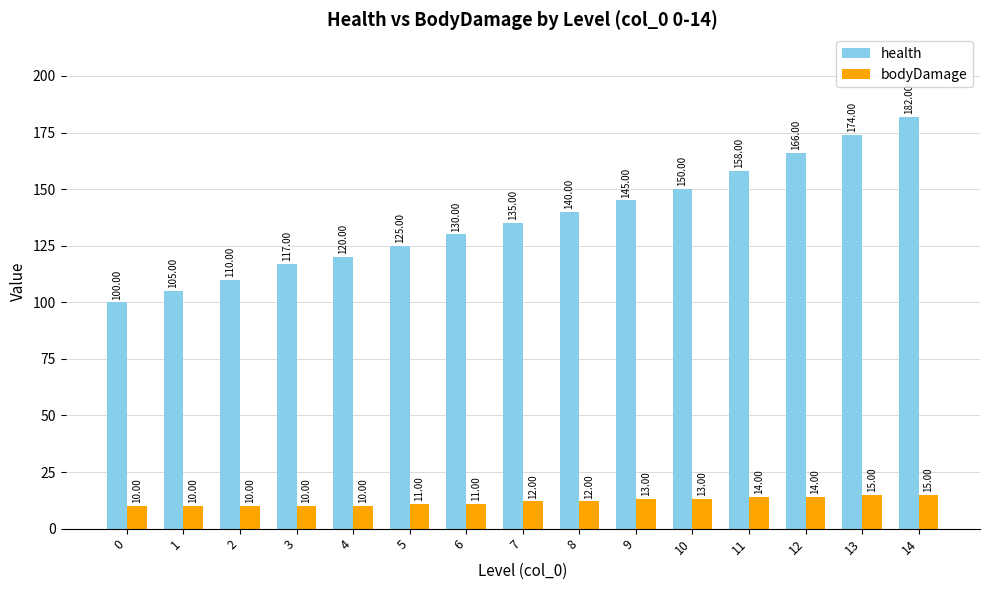

Rank the series at 6 from lowest to highest value.

bodyDamage, health